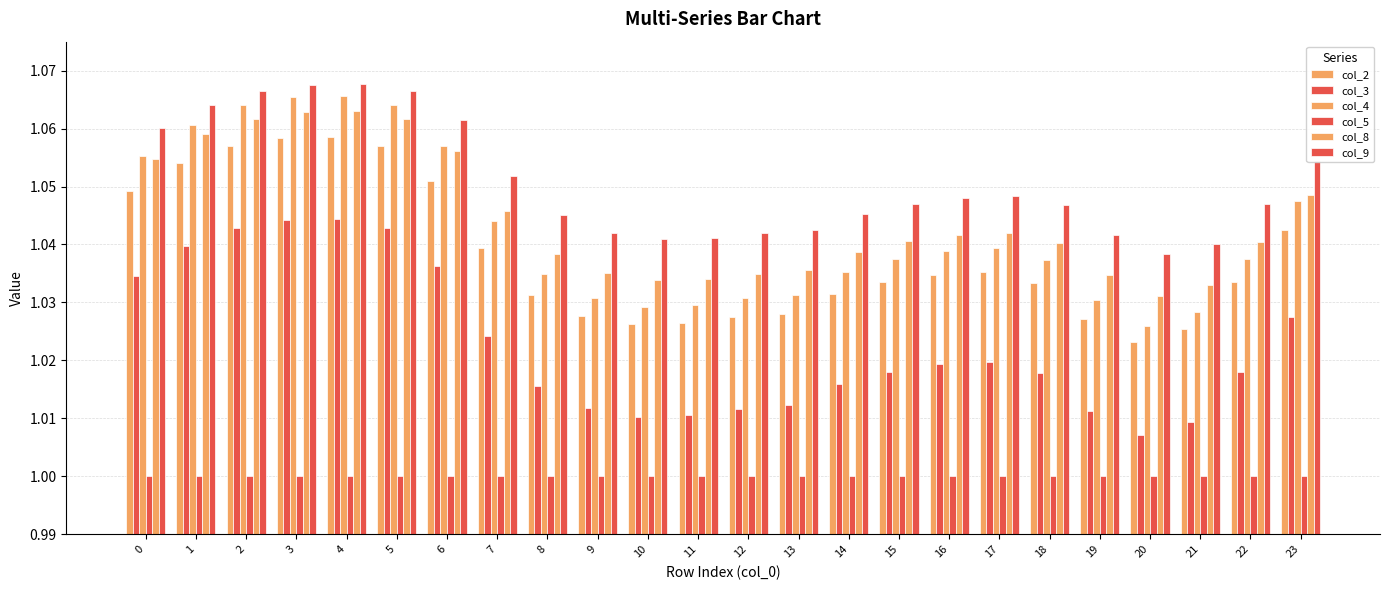

Reading right to left, what are all the values shown in this chart?

col_2: 1.0	1.0	1.0	1.0	1.0	1.0	1.0	1.0	1.0	1.0	1.0	1.0	1.0	1.0	1.0	1.0	1.0	1.1	1.1	1.1	1.1	1.1	1.1	1.0
col_3: 1.0	1.0	1.0	1.0	1.0	1.0	1.0	1.0	1.0	1.0	1.0	1.0	1.0	1.0	1.0	1.0	1.0	1.0	1.0	1.0	1.0	1.0	1.0	1.0
col_4: 1.0	1.0	1.0	1.0	1.0	1.0	1.0	1.0	1.0	1.0	1.0	1.0	1.0	1.0	1.0	1.0	1.0	1.1	1.1	1.1	1.1	1.1	1.1	1.1
col_5: 1.0	1.0	1.0	1.0	1.0	1.0	1.0	1.0	1.0	1.0	1.0	1.0	1.0	1.0	1.0	1.0	1.0	1.0	1.0	1.0	1.0	1.0	1.0	1.0
col_8: 1.0	1.0	1.0	1.0	1.0	1.0	1.0	1.0	1.0	1.0	1.0	1.0	1.0	1.0	1.0	1.0	1.0	1.1	1.1	1.1	1.1	1.1	1.1	1.1
col_9: 1.1	1.0	1.0	1.0	1.0	1.0	1.0	1.0	1.0	1.0	1.0	1.0	1.0	1.0	1.0	1.0	1.1	1.1	1.1	1.1	1.1	1.1	1.1	1.1